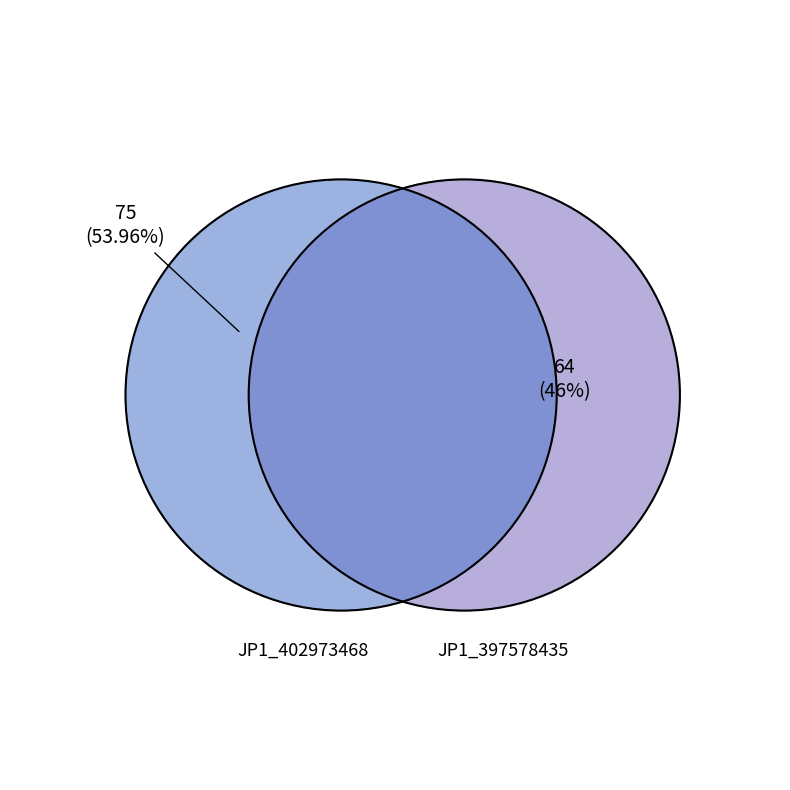

What is the smallest slice in the pie chart?

JP1_397578435